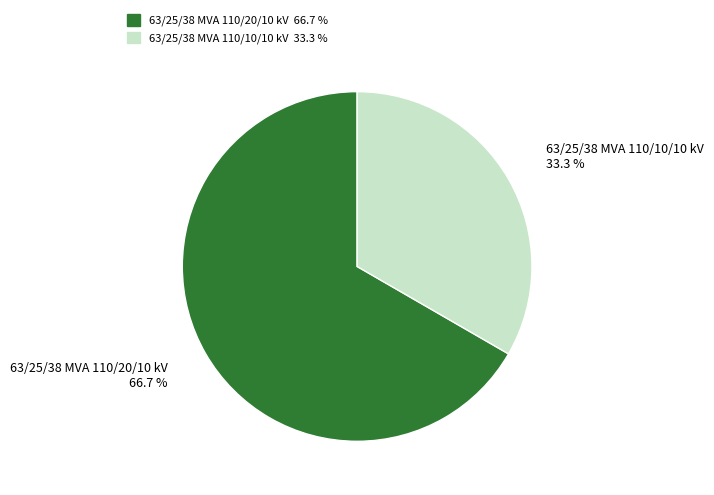

What percentage is NOT represented by 63/25/38 MVA 110/10/10 kV?

66.7%